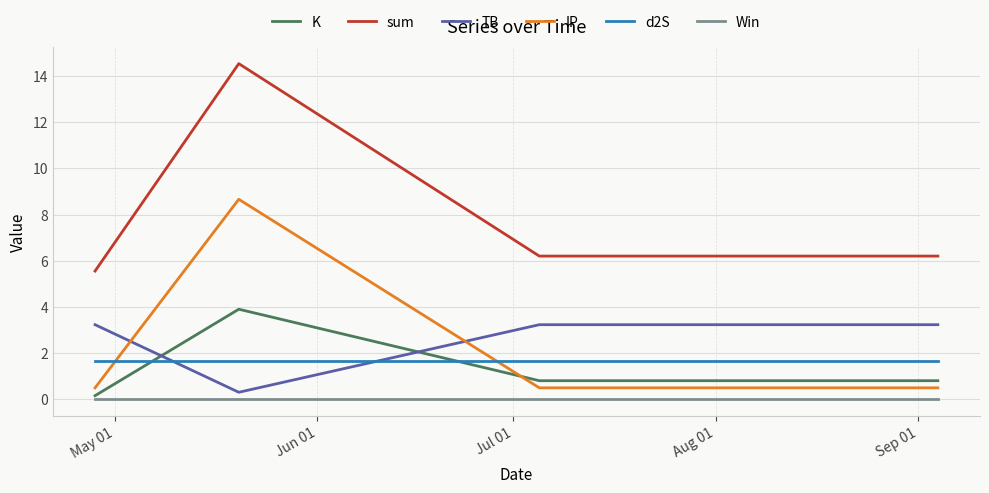

Does the chart have visible grid lines?

Yes